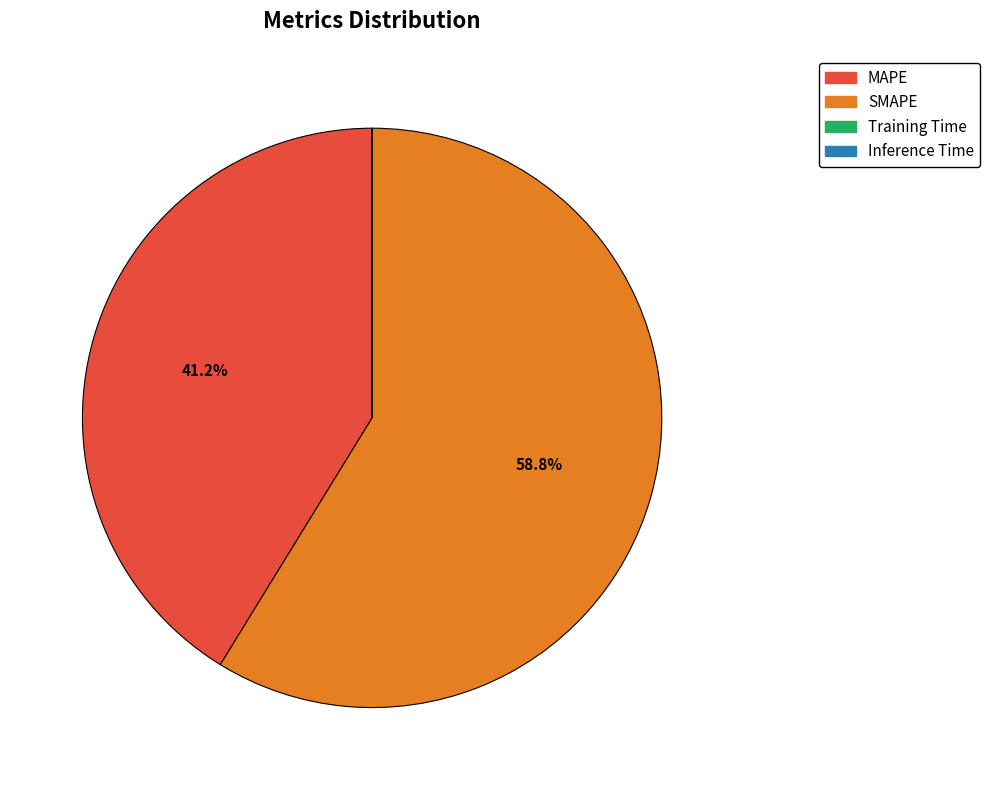

Which category has the biggest portion of the pie?

SMAPE